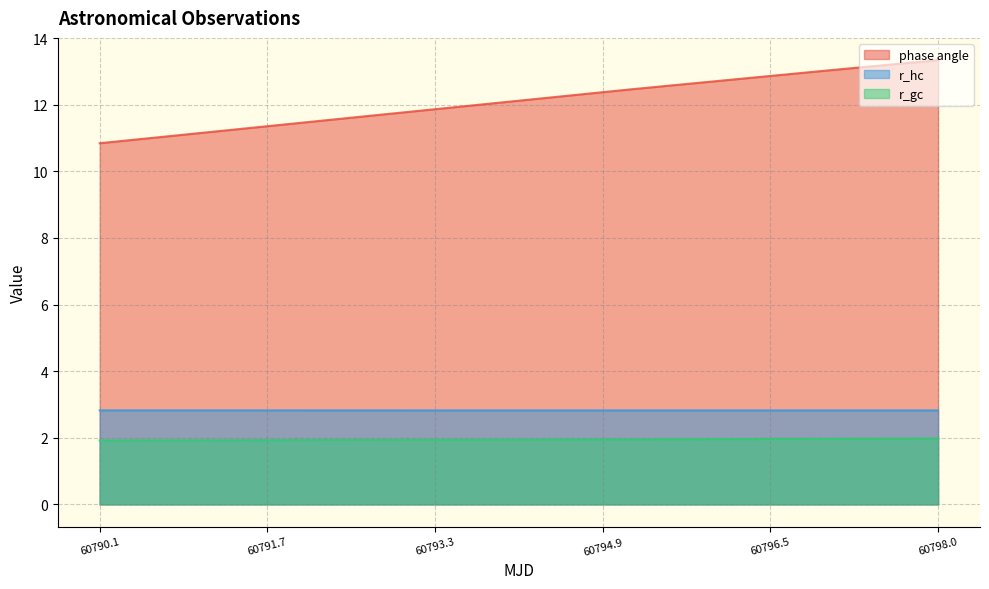

What is the average value of the phase angle series?

12.6